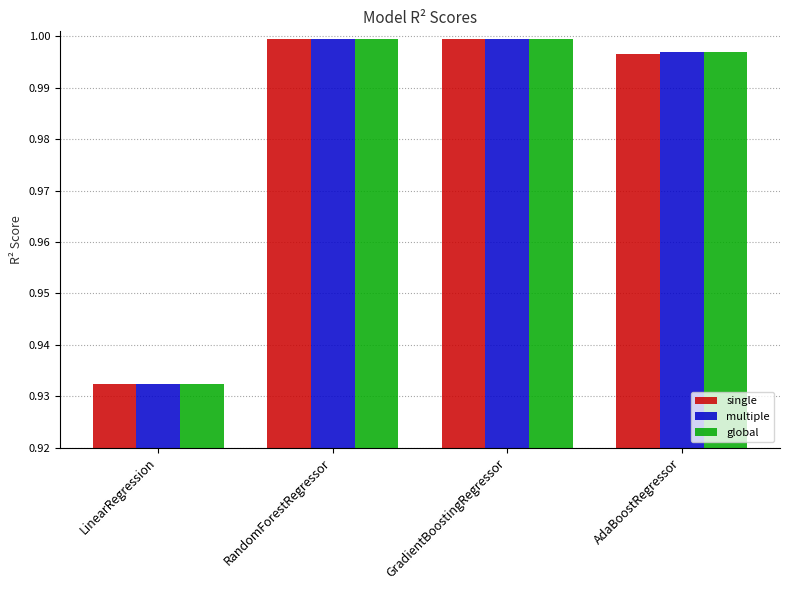

Which series has the largest range (max minus min)?

global